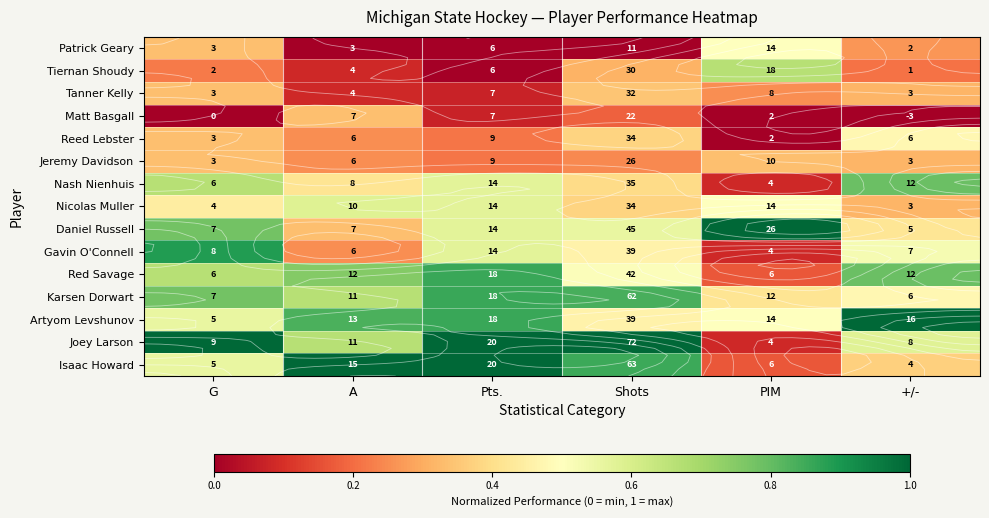

Count the number of categories in the chart.

6